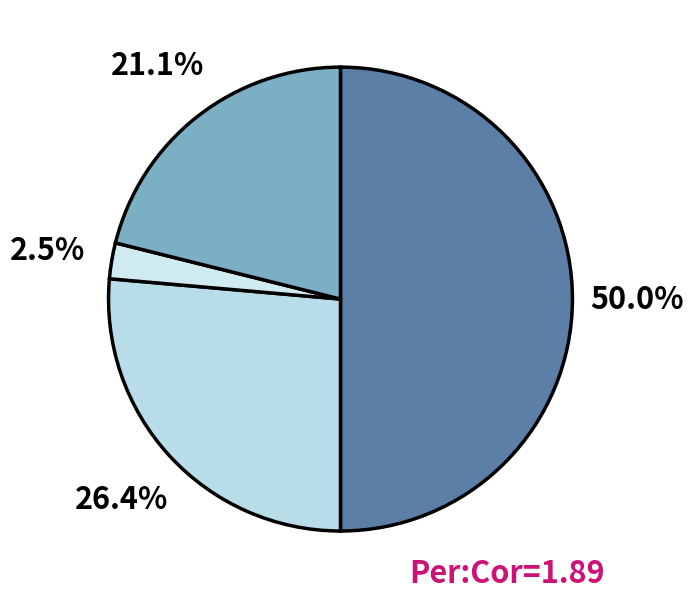

How many slices are in this pie chart?

4